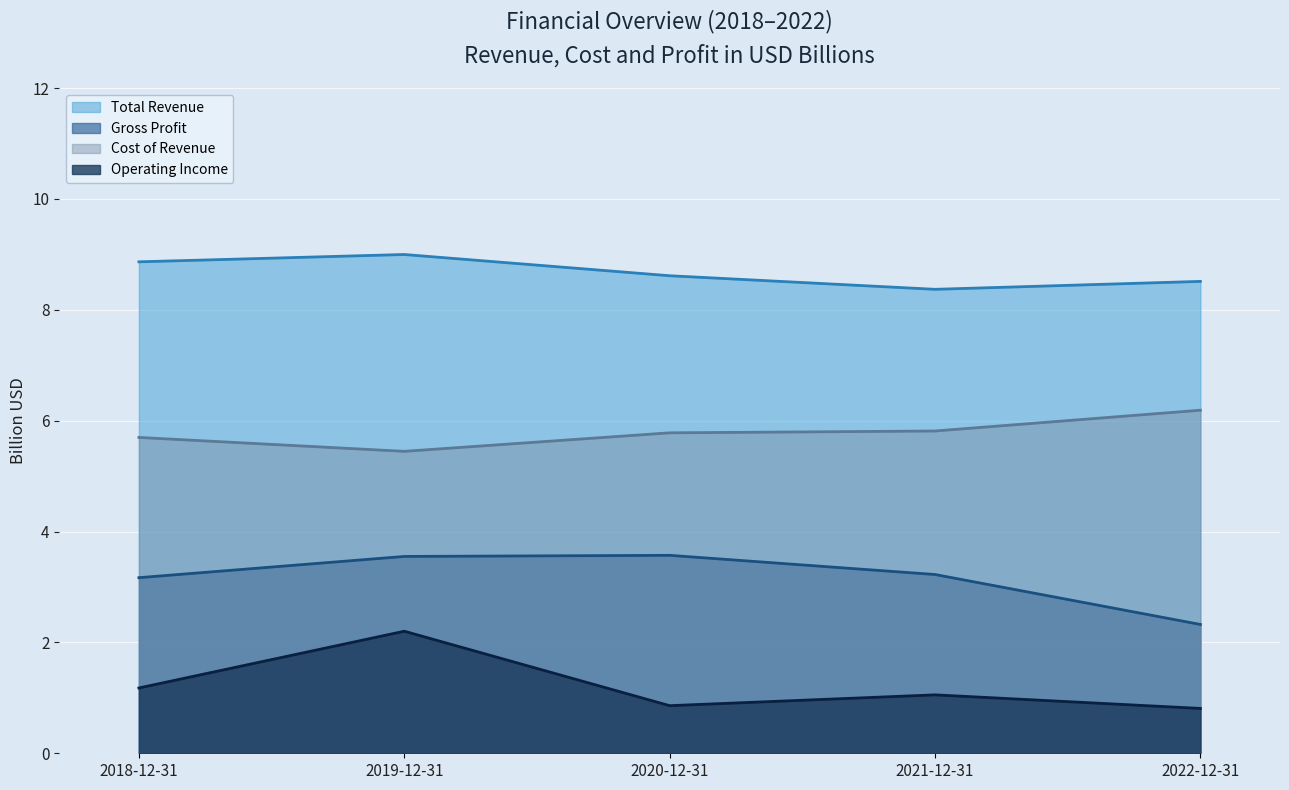

What is the sum of the totalRevenue values at 2018-12-31 and 2022-12-31?

17.4